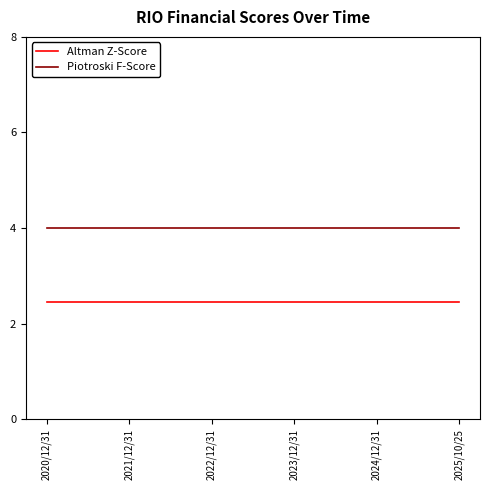

What are all the series names shown in the legend?

Altman Z-Score, Piotroski F-Score